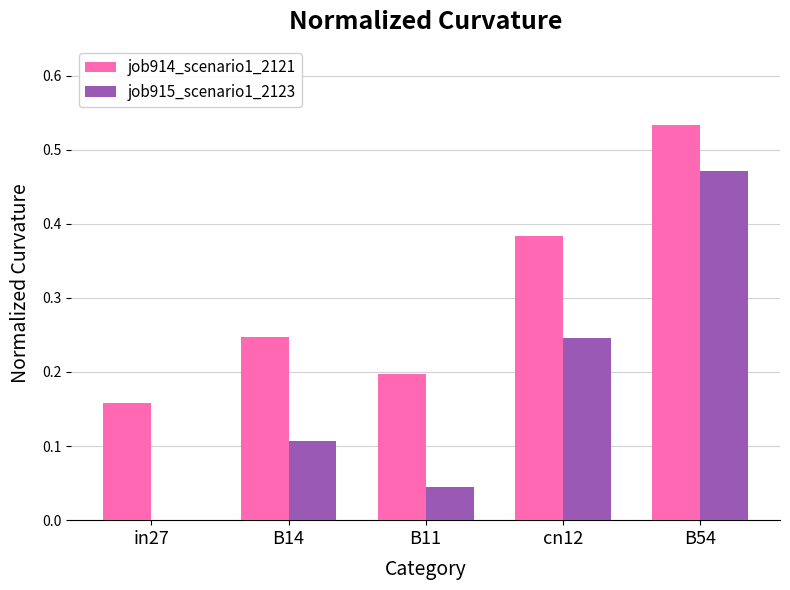

Which series changed the most between in27 and cn12?

job915_scenario1_2123